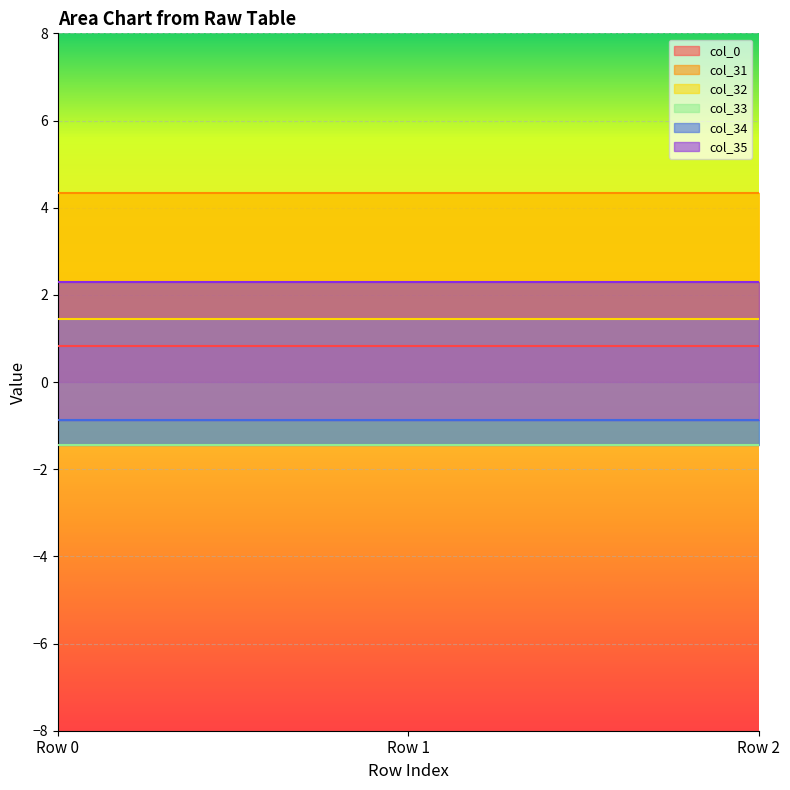

Is it true that col_34 equals -1.2 at Row 0?

False